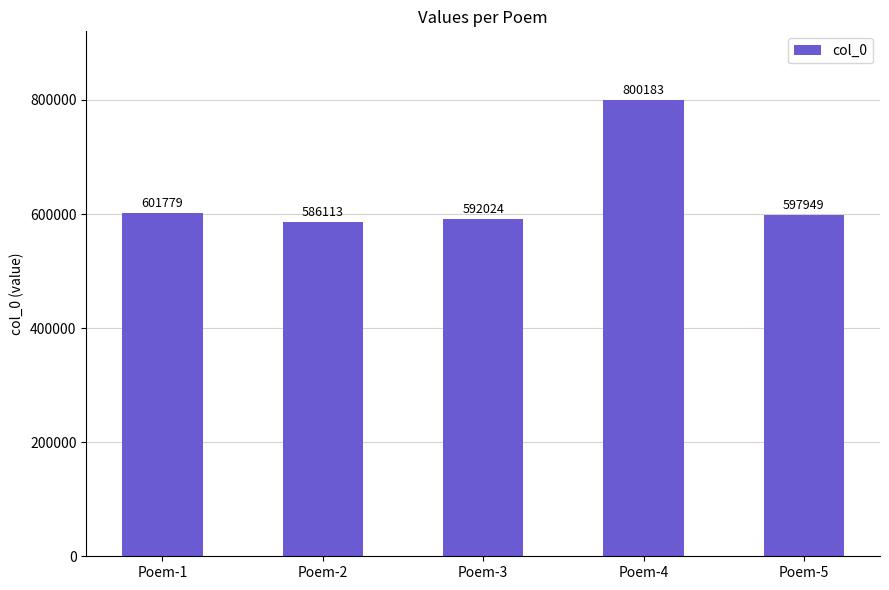

At which category does the chart reach its peak across all series?

Poem-4